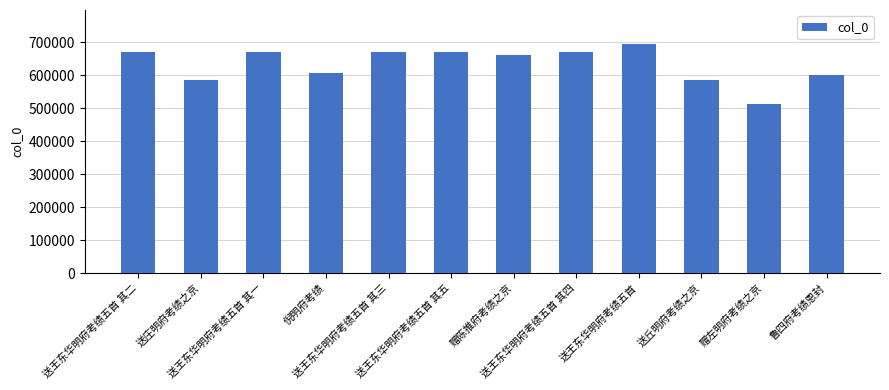

Between 送王东华明府考绩五首 其三 and 送丘明府考绩之京, which is larger?

送王东华明府考绩五首 其三